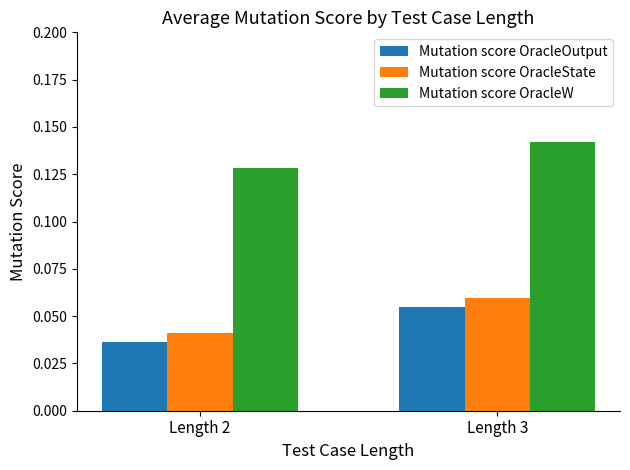

Which series has the largest range (max minus min)?

Mutation score OracleOutput